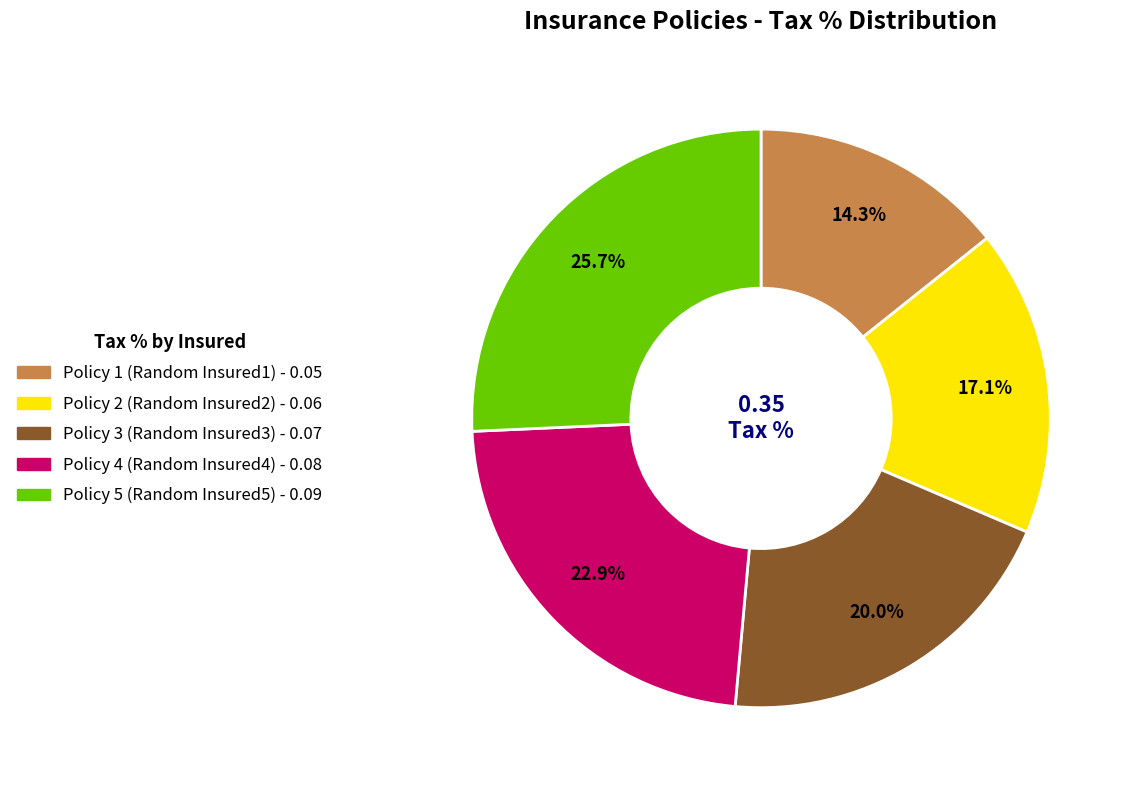

Is there any slice that represents more than half of the pie?

No